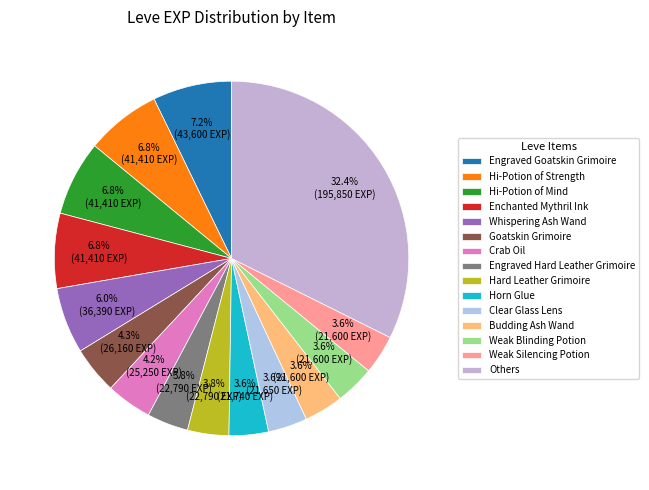

How many segments does this pie chart have?

15